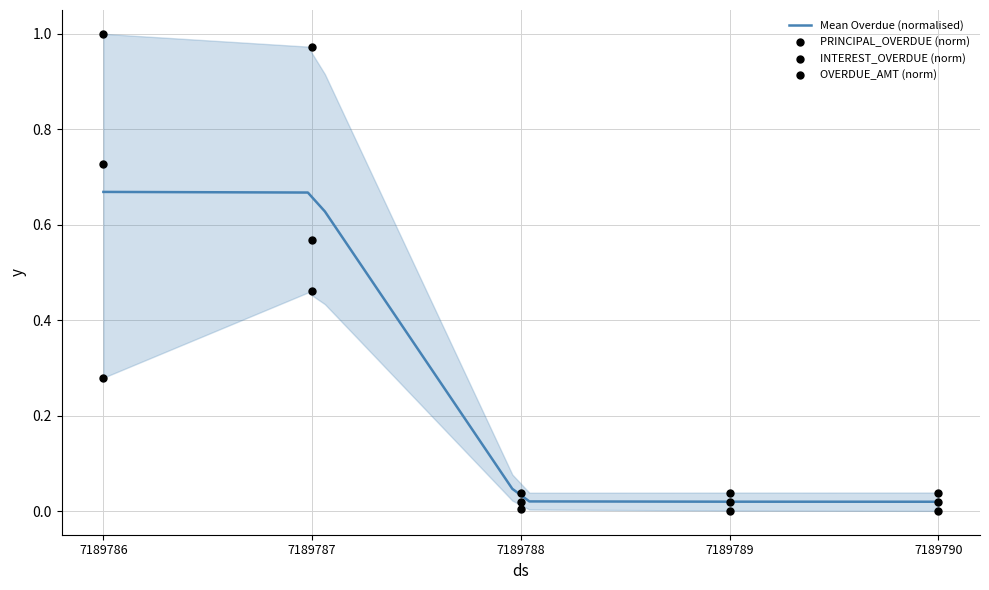

Which series reaches the maximum Y coordinate?

OVERDUE_AMT